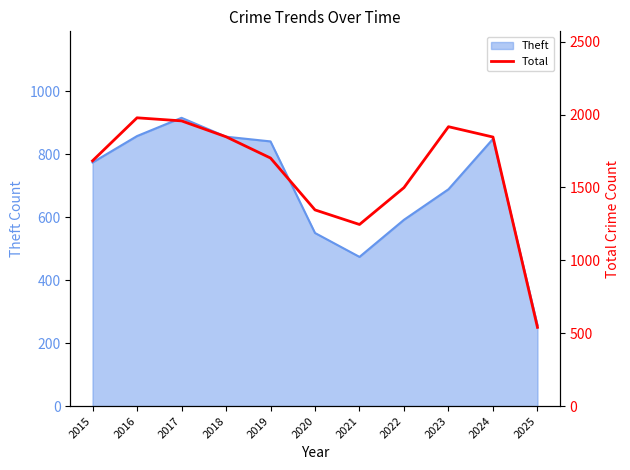

The Theft series shows 186 at 2018. True or false?

False